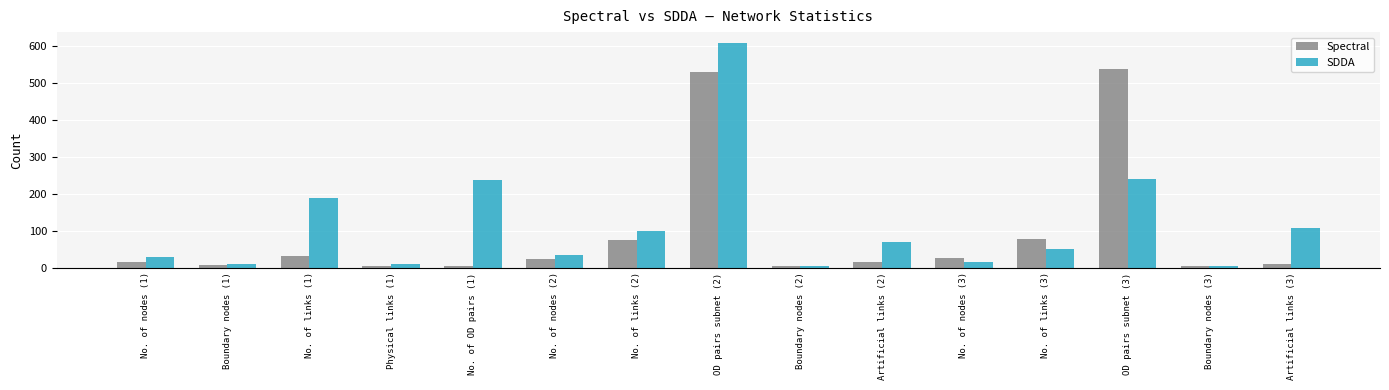

Between No. of nodes (1) and No. of OD pairs (1), which series saw the biggest shift?

SDDA